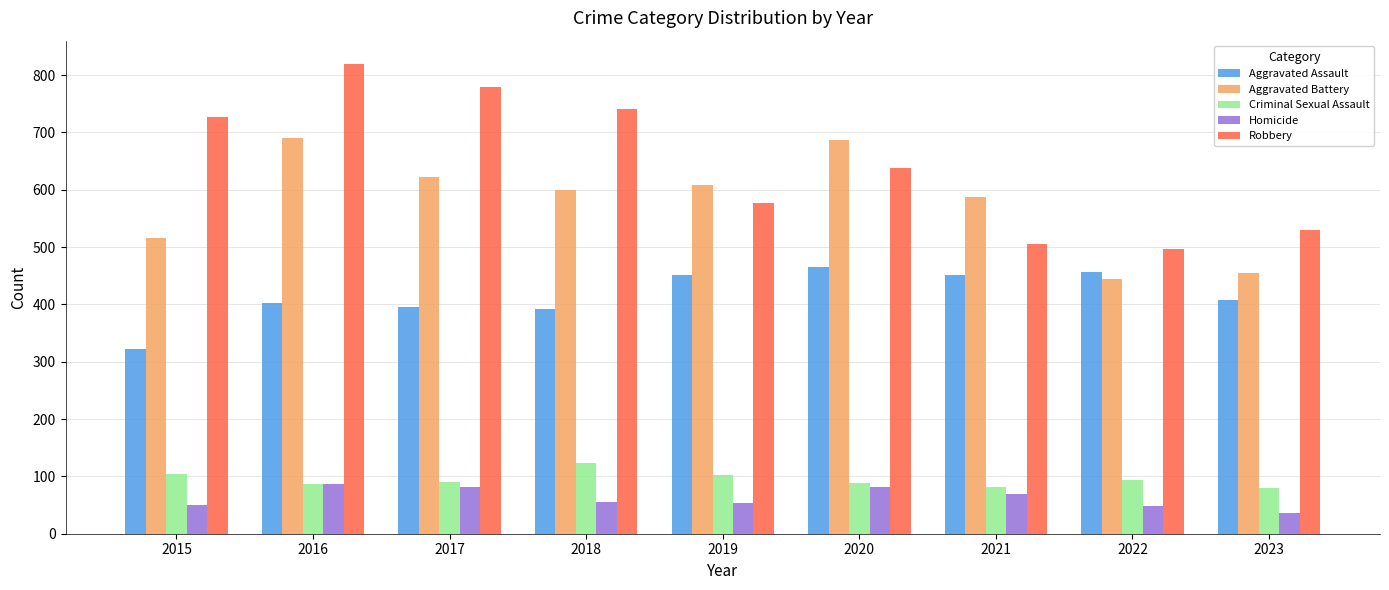

What is the average value of the Homicide series?

63